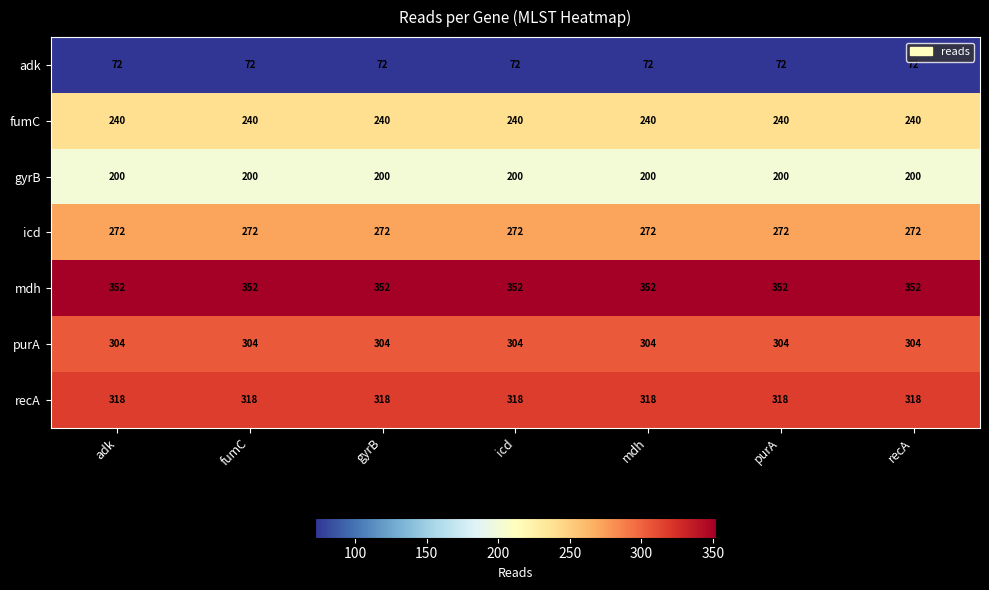

The recA series shows 487 at gyrB. True or false?

False